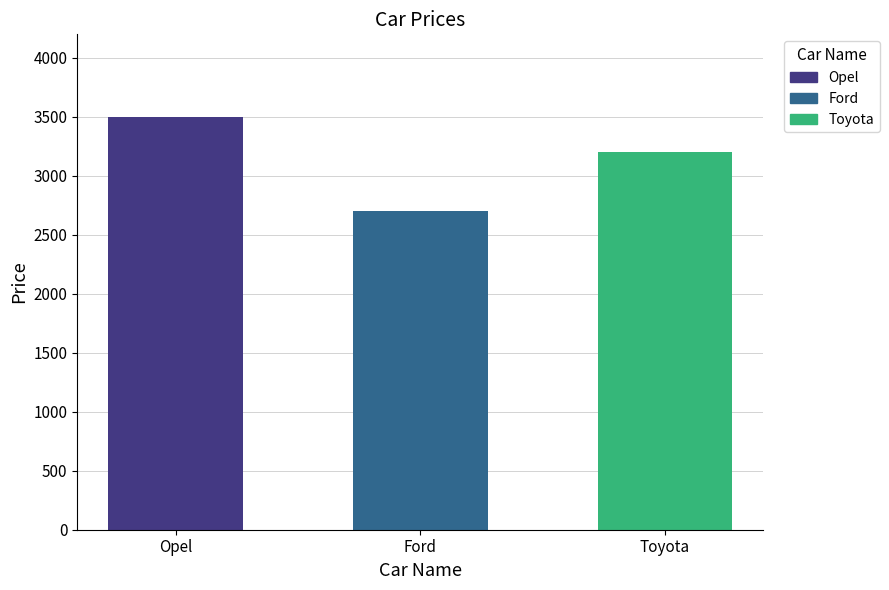

True or false: the data shows 1125 at Ford.

False